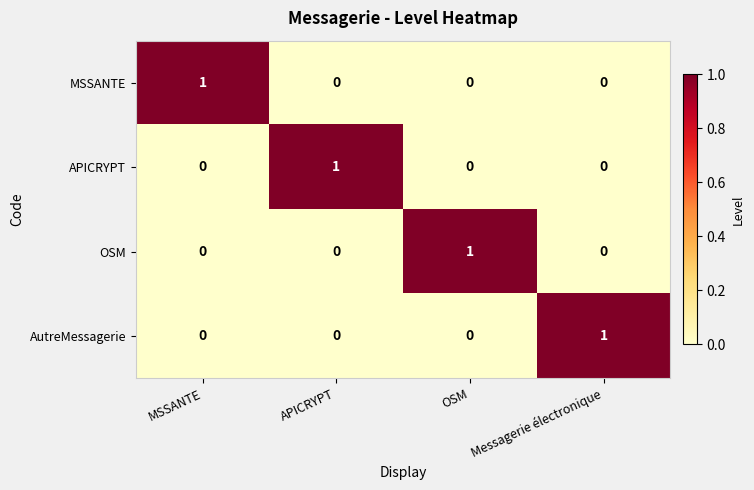

How many categories are shown in the chart?

4